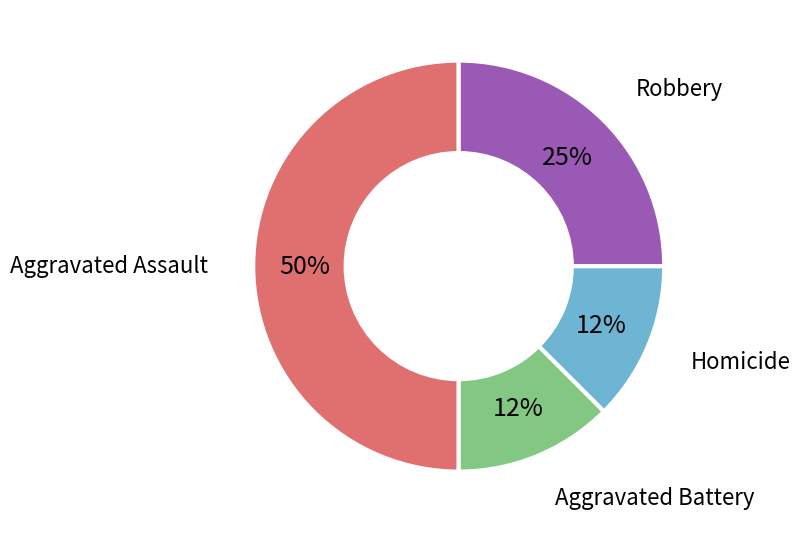

To the nearest percent, what is the average slice percentage?

25%